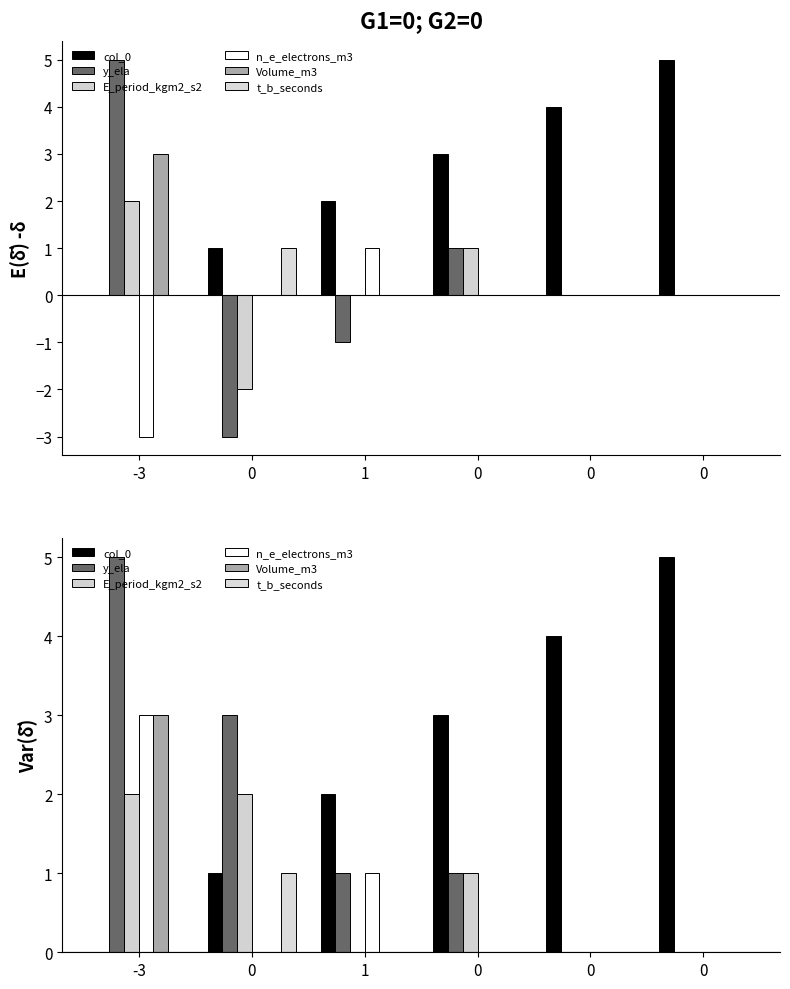

What are all the series names shown in the legend?

col_0, y_ela, E_period_kgm2_s2, n_e_electrons_m3, Volume_m3, t_b_seconds